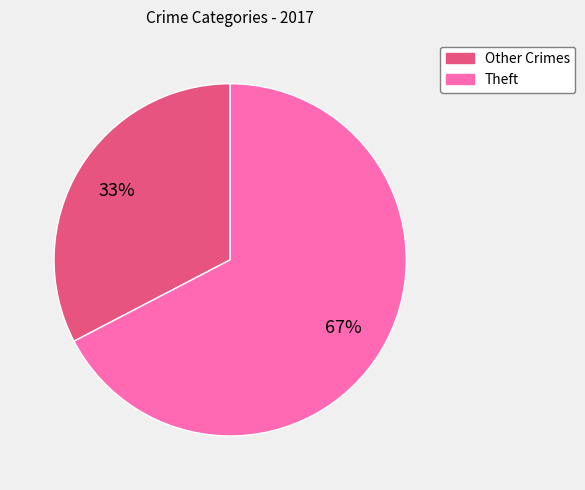

Does any single category account for the majority?

Yes